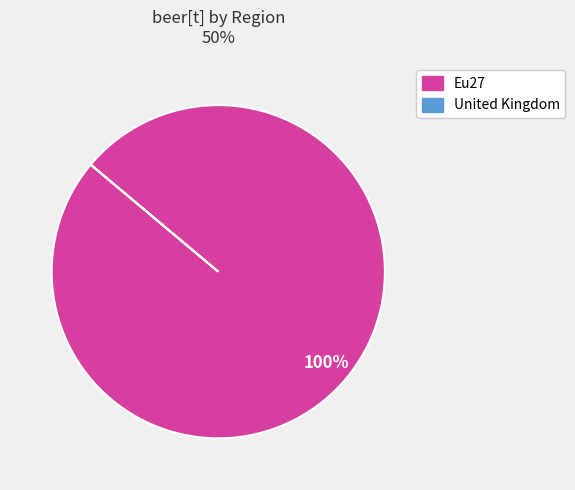

Is there a majority slice in this chart?

Yes